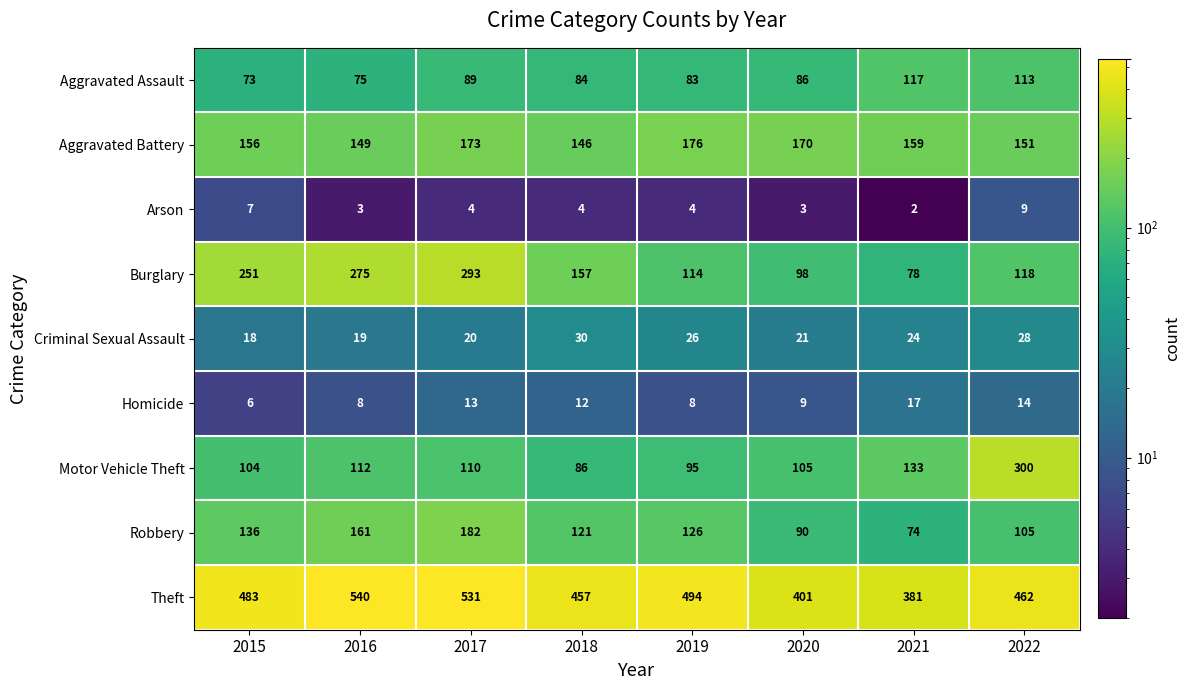

What is the difference between the second highest and second lowest values in the Aggravated Assault series?

38